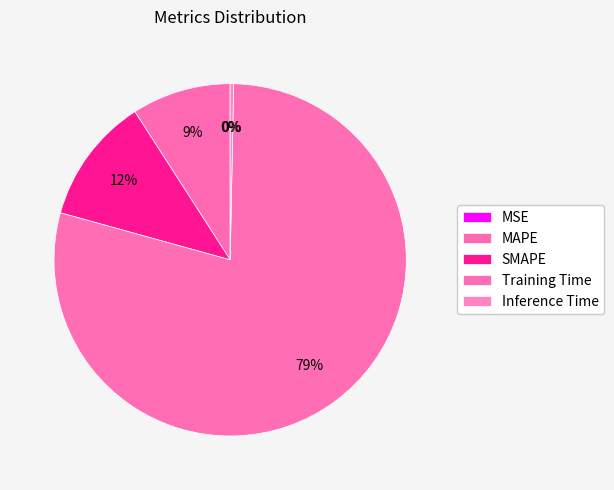

Between Training Time and MSE, which is larger?

Training Time